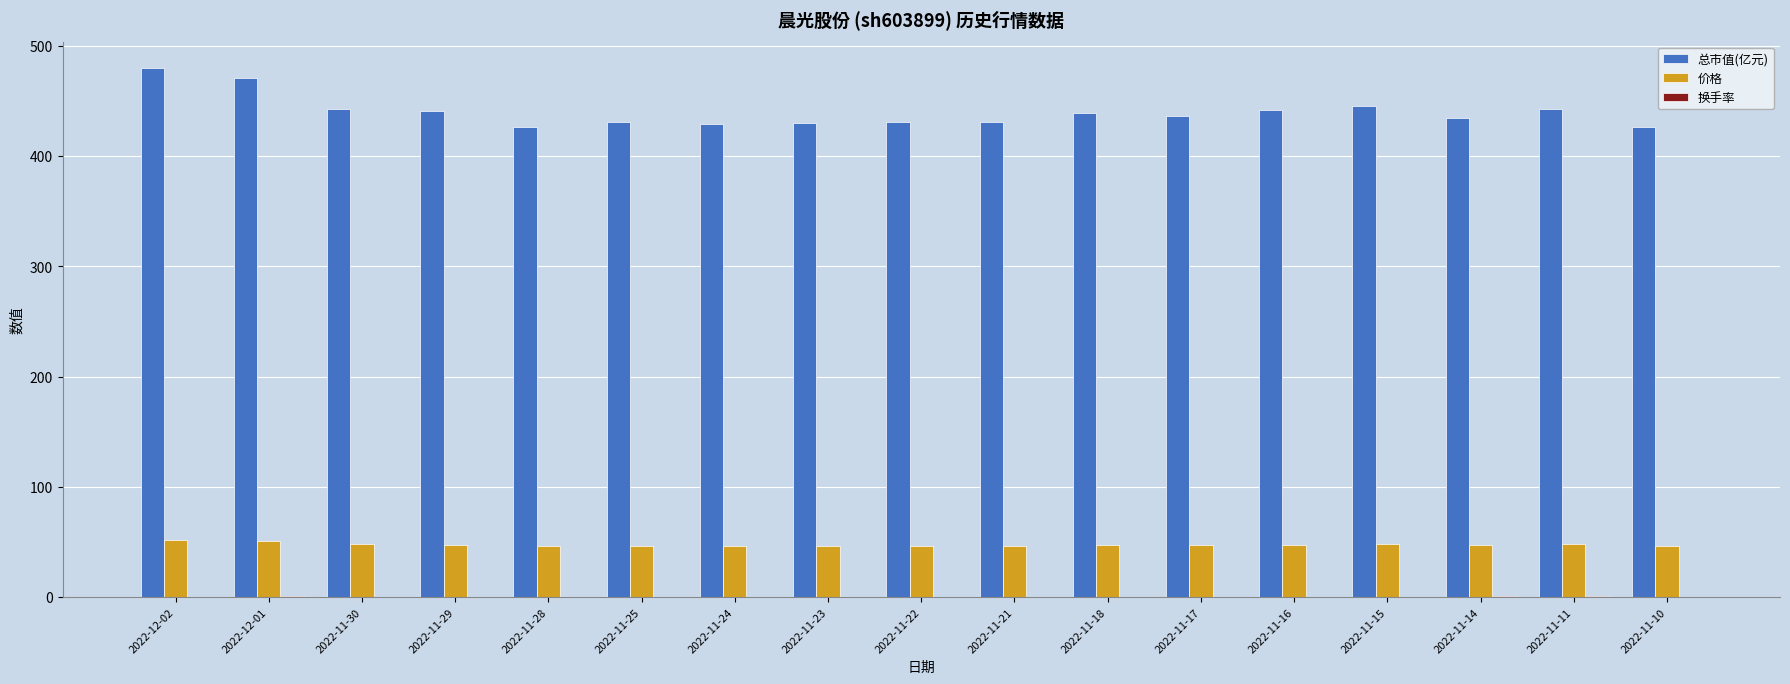

Which series has the largest total across all categories?

总市值(亿元)